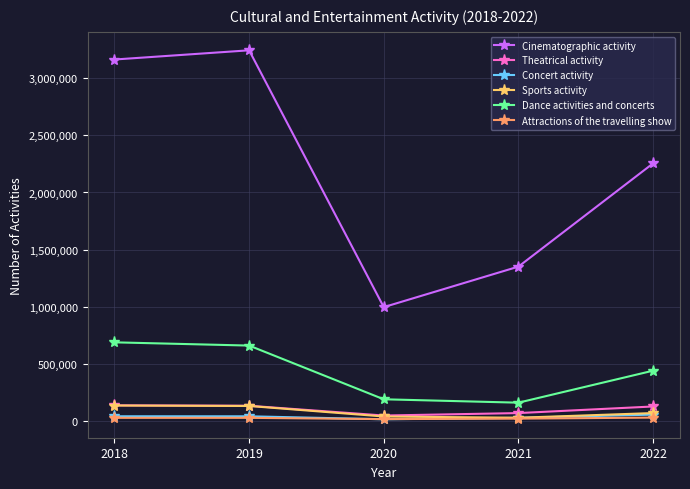

What value does the Cinematographic activity series have at 2019, to the nearest 100?

3245300